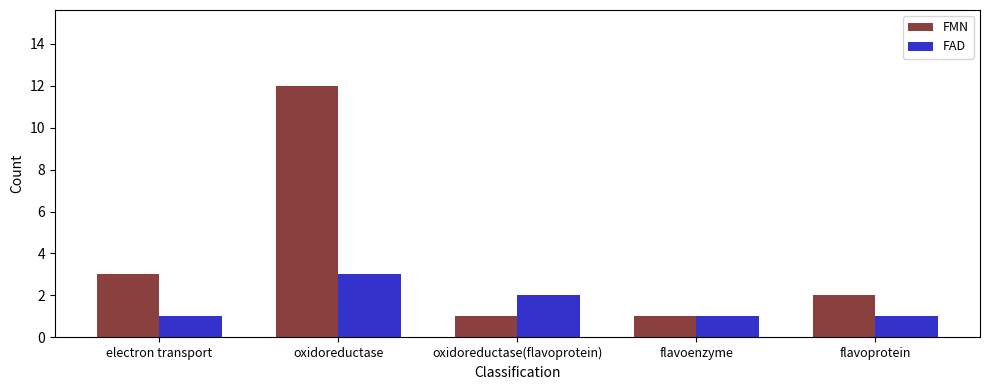

What are all the series names shown in the legend?

FMN, FAD